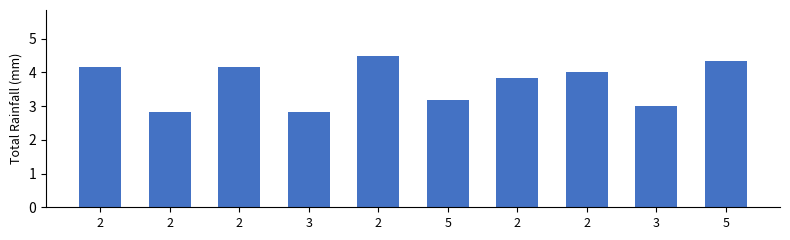

Does the chart contain any negative values?

No